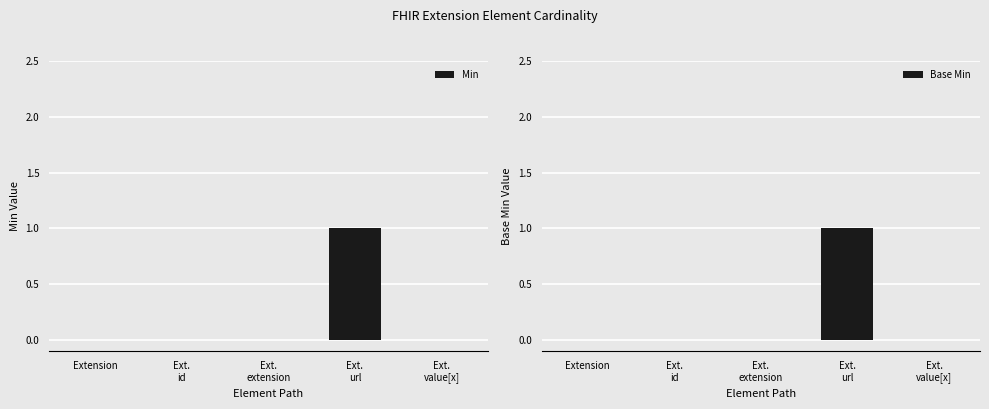

Rank the categories by Base Min value from lowest to highest.

Extension, Ext.
id, Ext.
extension, Ext.
value[x], Ext.
url